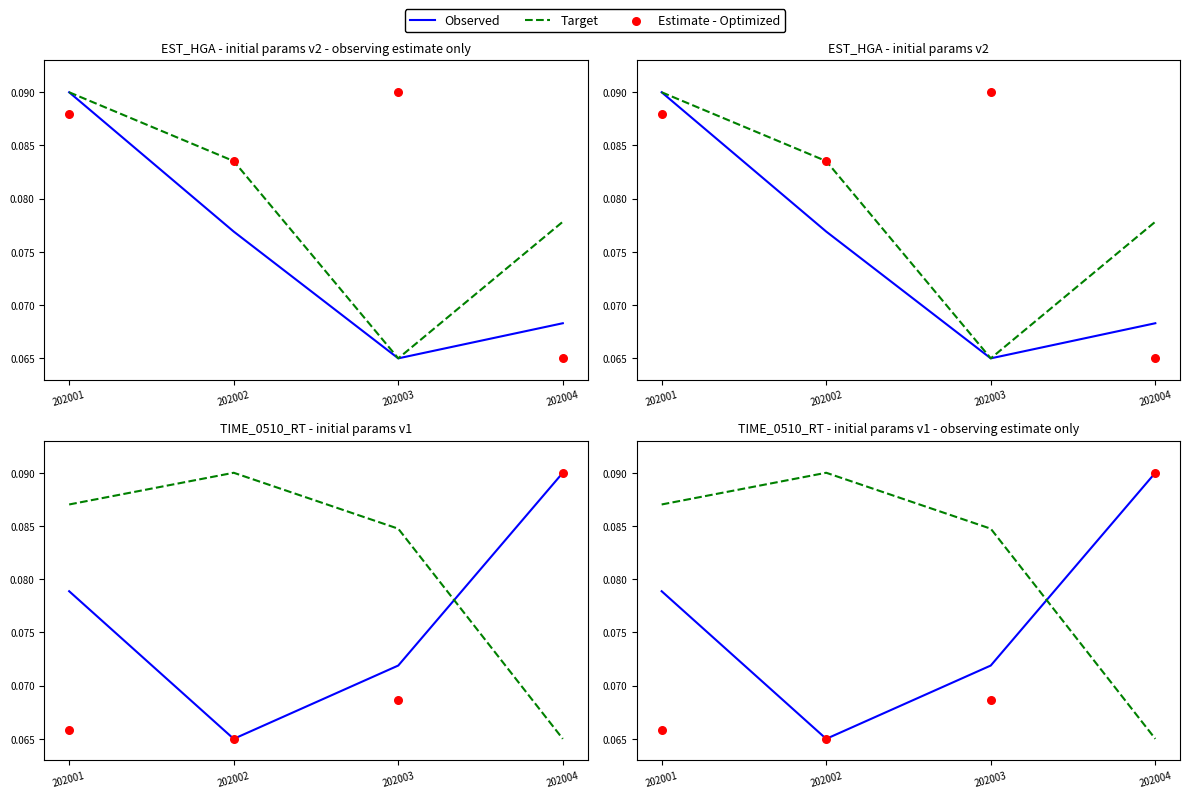

At which category is the sum across all series the highest?

202004